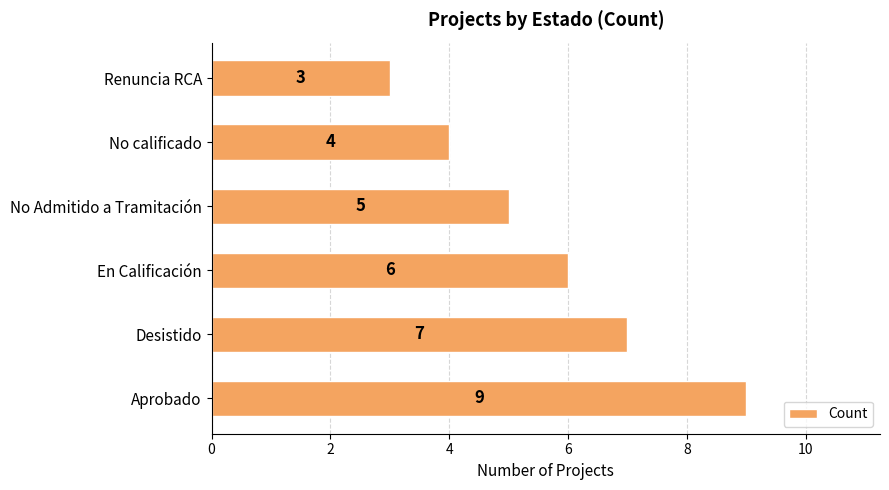

Rank the categories by value from highest to lowest.

Aprobado, Desistido, En Calificación, No Admitido a Tramitación, No calificado, Renuncia RCA